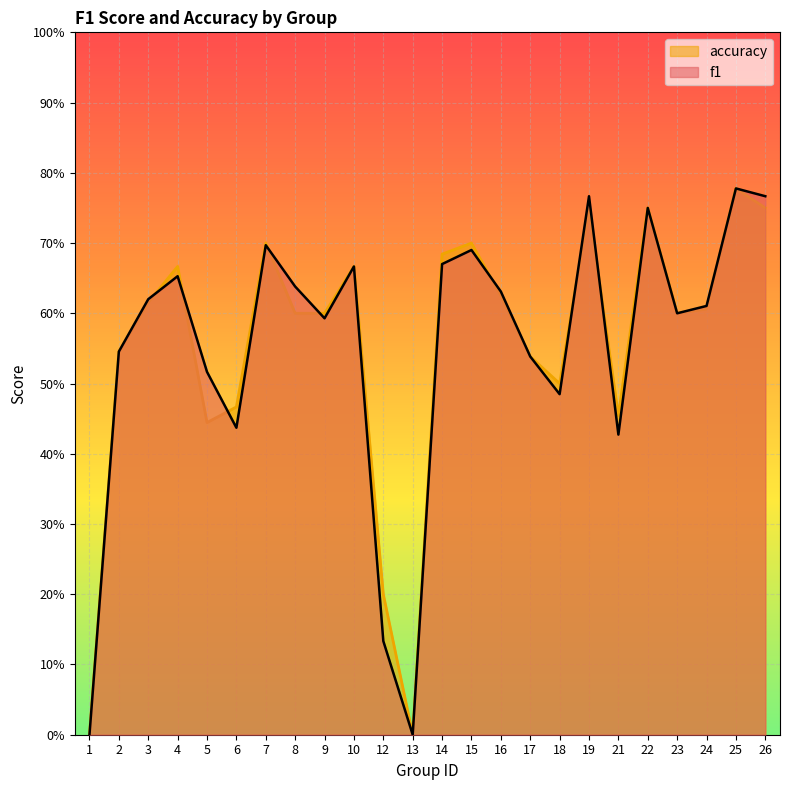

What is the value of the f1 point at the 11th from the left?

0.1